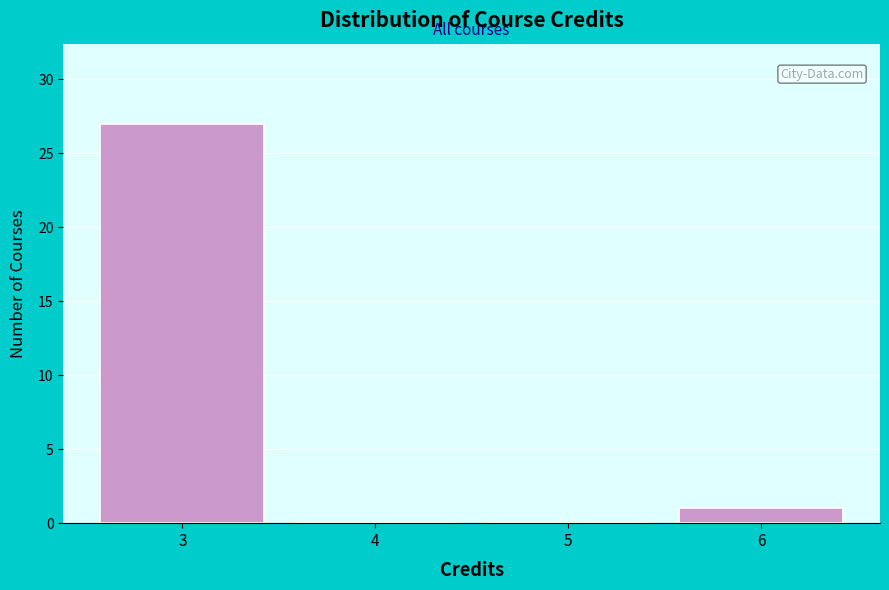

How tall is the bar that spans 5.5 to 6.5 on the x-axis? The values are not printed on the chart, so give them approximately, as read against the axis.

1